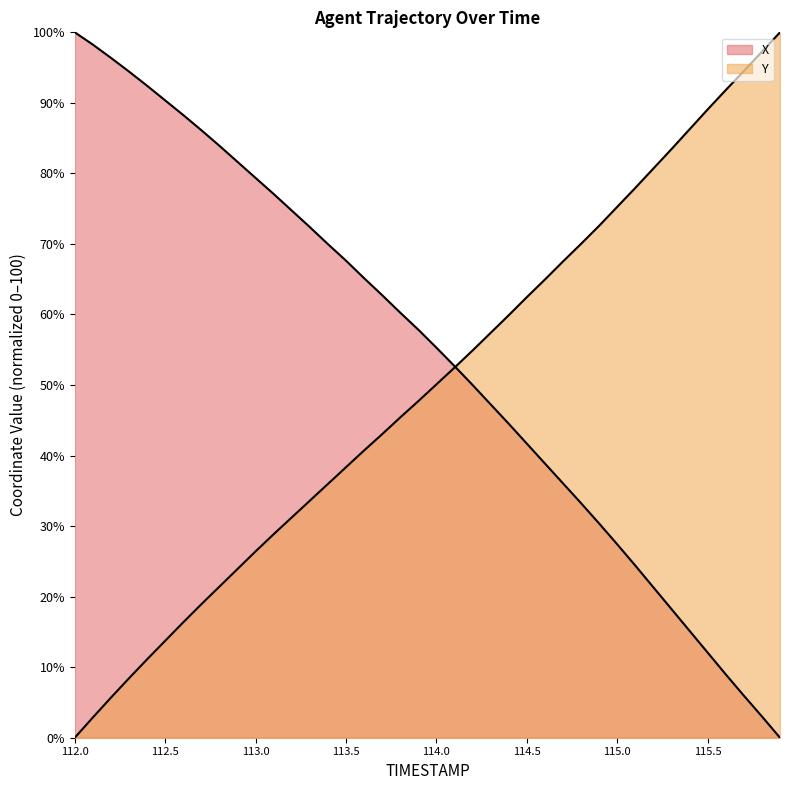

What is the difference between the maximum and minimum values in the X series?

100.0